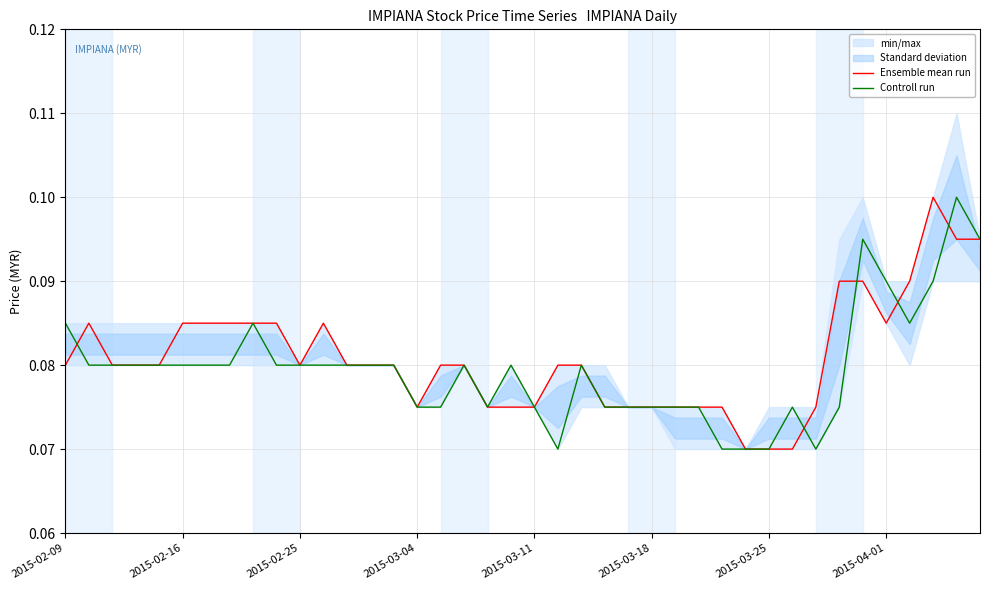

Reading left to right, what are all the values shown in this chart?

Ensemble mean run: 0.1	0.1	0.1	0.1	0.1	0.1	0.1	0.1	0.1	0.1	0.1	0.1	0.1	0.1	0.1	0.1	0.1	0.1	0.1	0.1	0.1	0.1	0.1	0.1	0.1	0.1	0.1	0.1	0.1	0.1	0.1	0.1	0.1	0.1	0.1	0.1	0.1	0.1	0.1	0.1
Controll run: 0.1	0.1	0.1	0.1	0.1	0.1	0.1	0.1	0.1	0.1	0.1	0.1	0.1	0.1	0.1	0.1	0.1	0.1	0.1	0.1	0.1	0.1	0.1	0.1	0.1	0.1	0.1	0.1	0.1	0.1	0.1	0.1	0.1	0.1	0.1	0.1	0.1	0.1	0.1	0.1